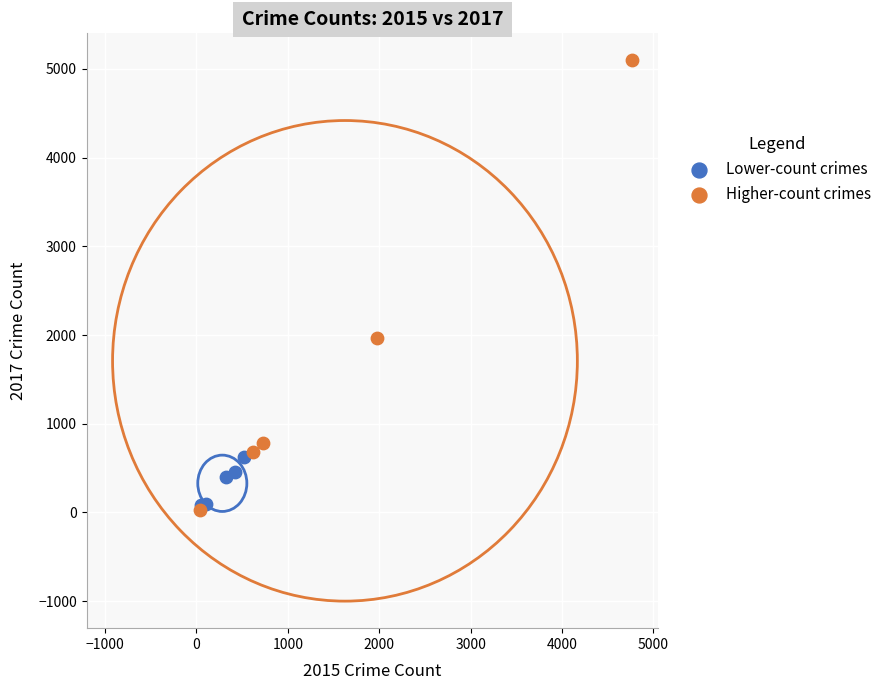

Which series contains the lowest Y value?

Higher-count crimes